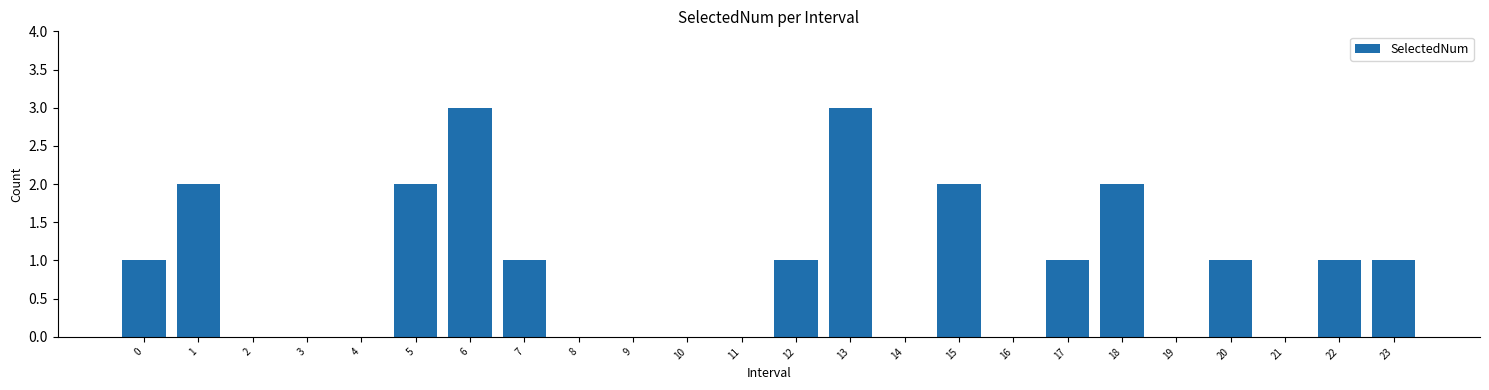

Reading right to left, extract all data points from this chart.

23=1	22=1	21=0	20=1	19=0	18=2	17=1	16=0	15=2	14=0	13=3	12=1	11=0	10=0	9=0	8=0	7=1	6=3	5=2	4=0	3=0	2=0	1=2	0=1